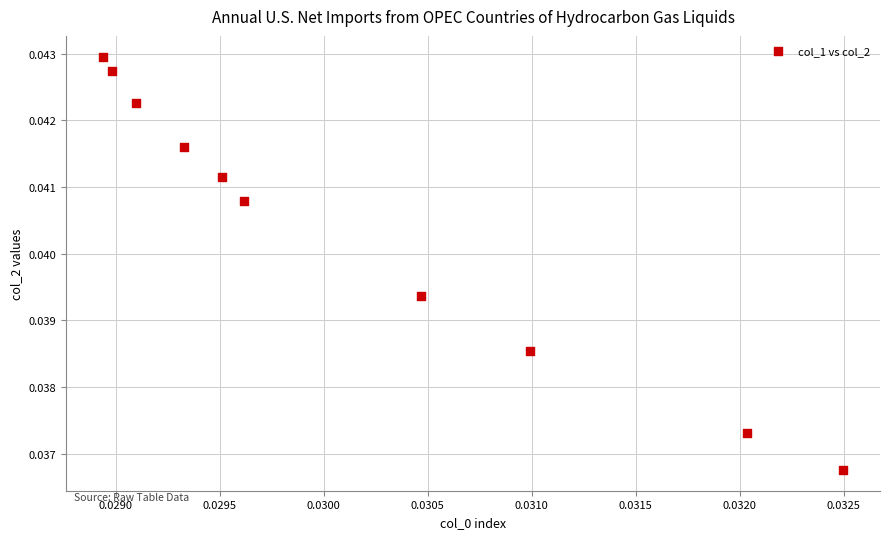

Count the number of points in this scatter plot.

10